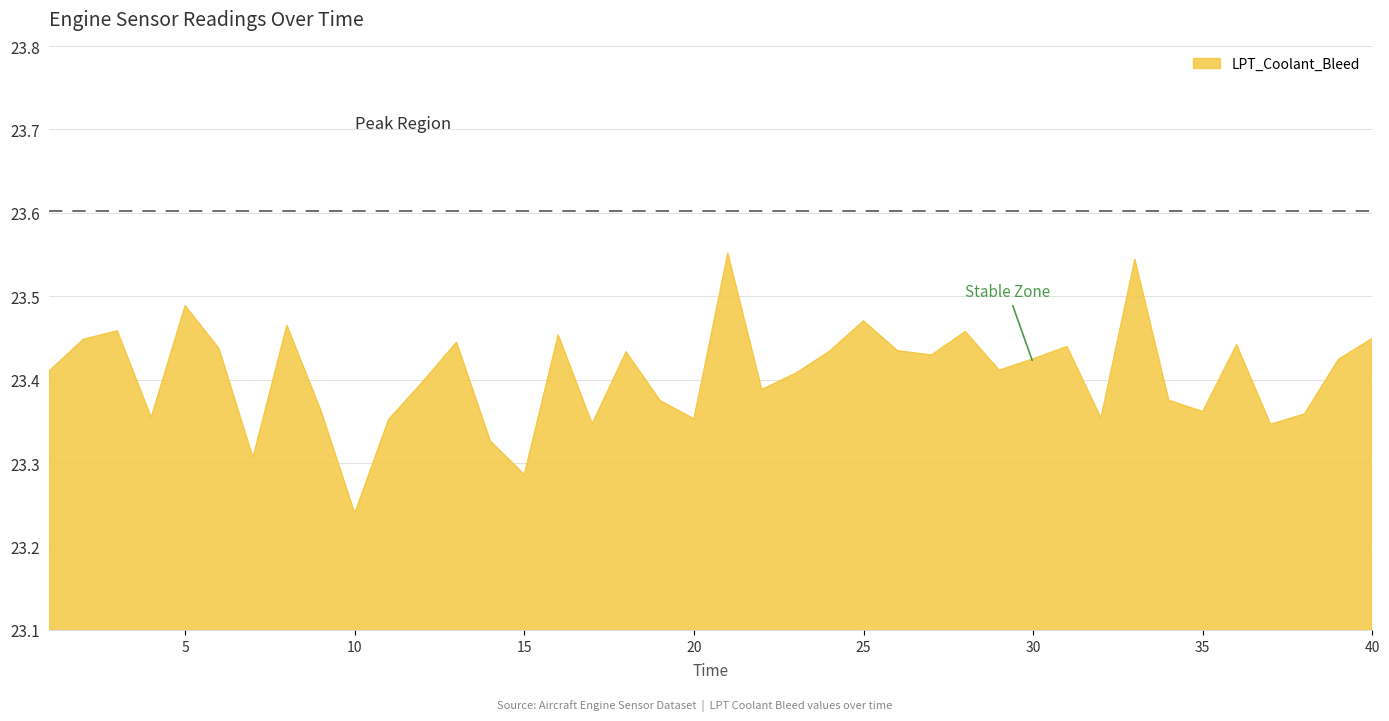

What is the difference between the maximum and minimum values?

0.3